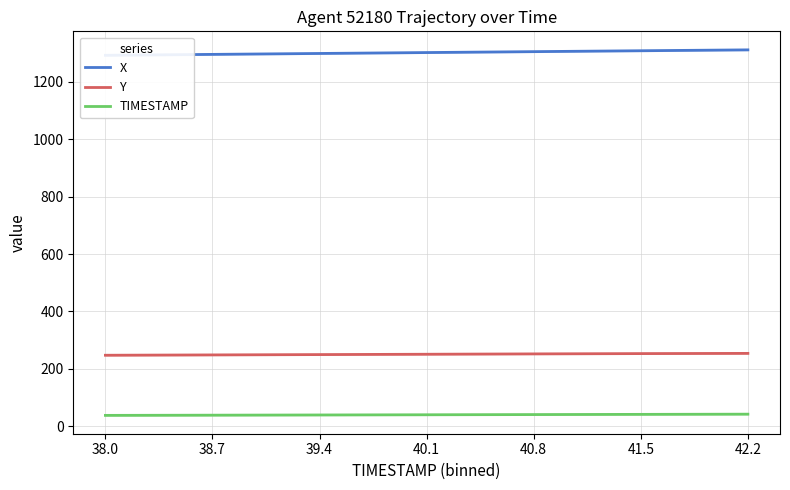

Is it true that X equals 1298.4 at 39.4?

True